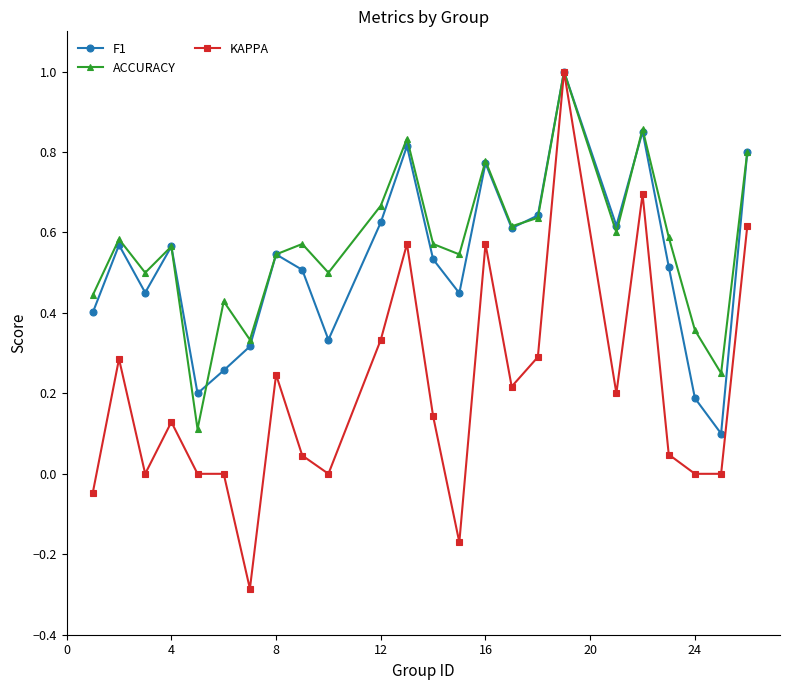

Which series has the largest range (max minus min)?

KAPPA